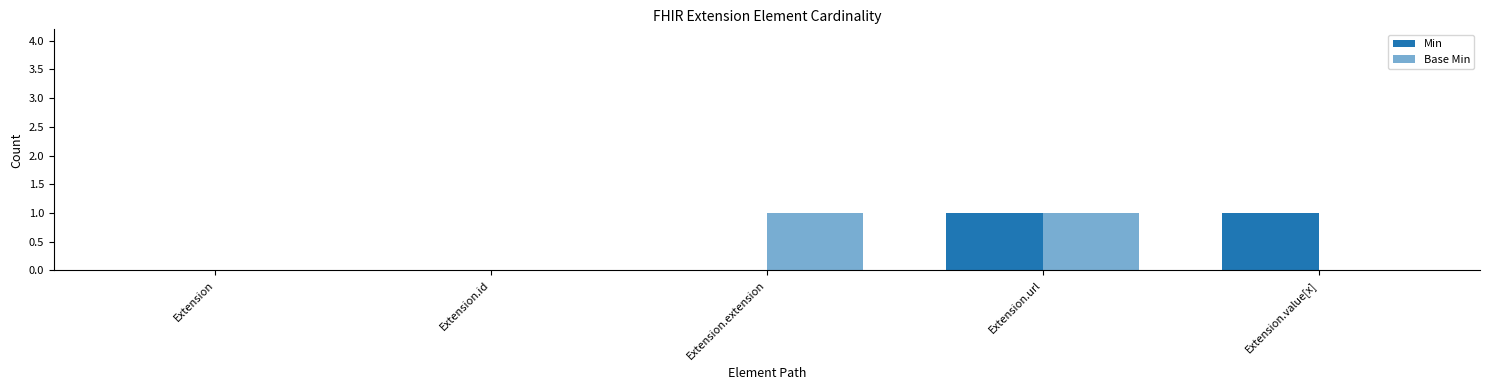

At which category is the sum across all series the highest?

Extension.url